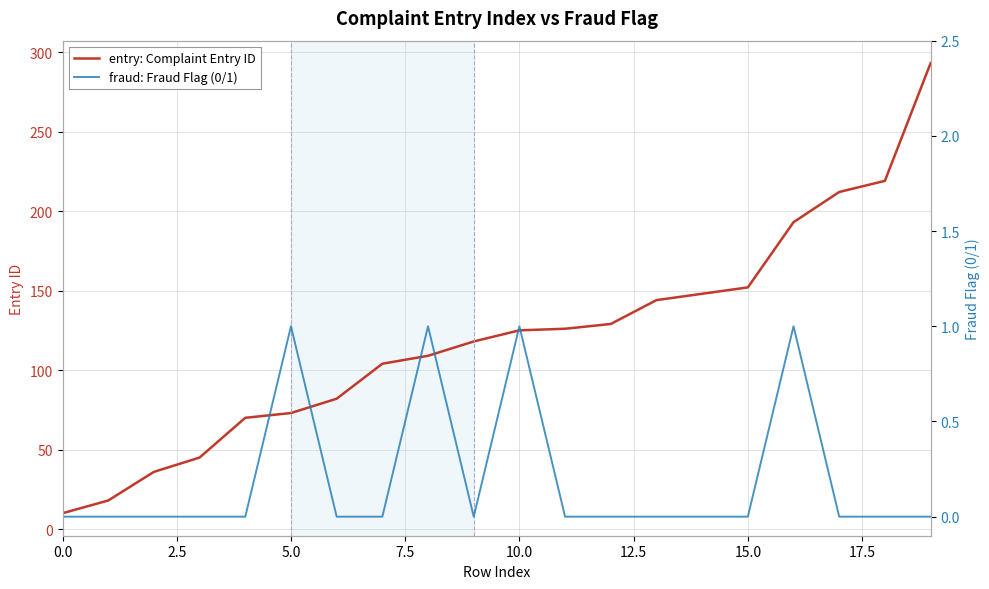

True or false: fraud: Fraud Flag (0/1) and entry: Complaint Entry ID cross at least once.

False